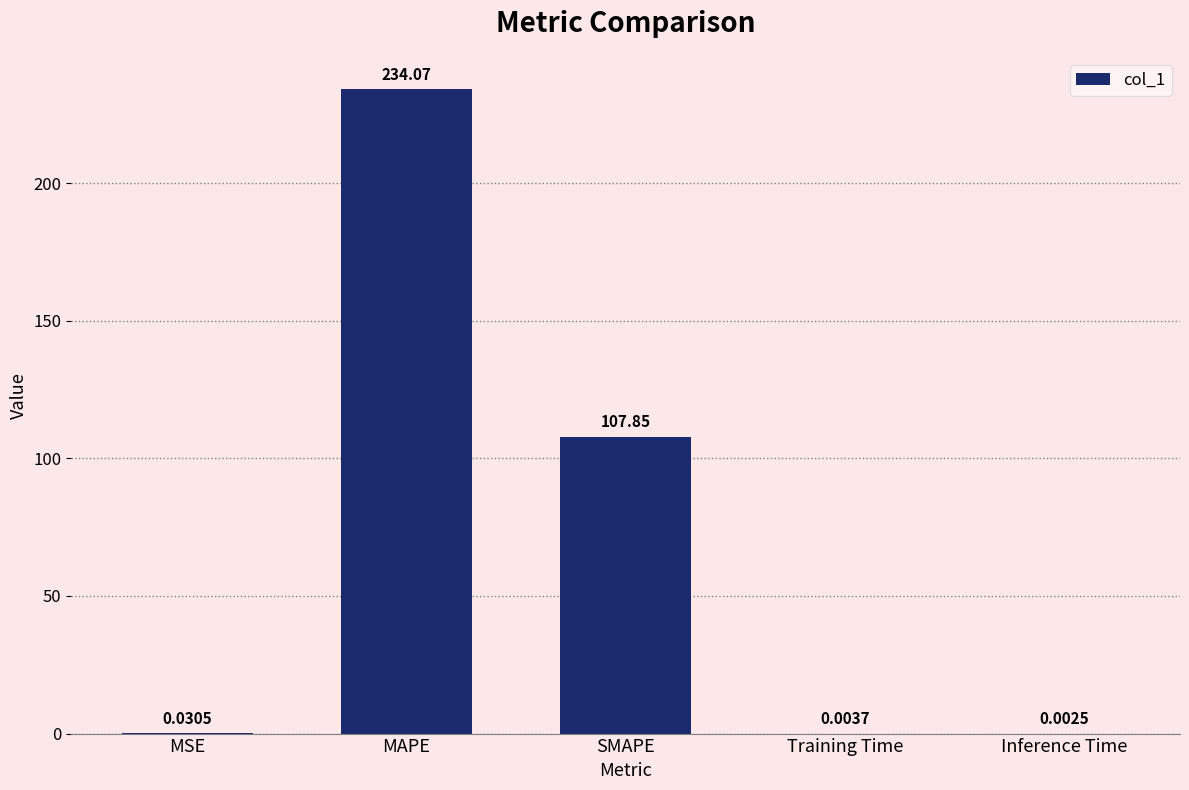

Between Training Time and Inference Time, which is larger?

Training Time